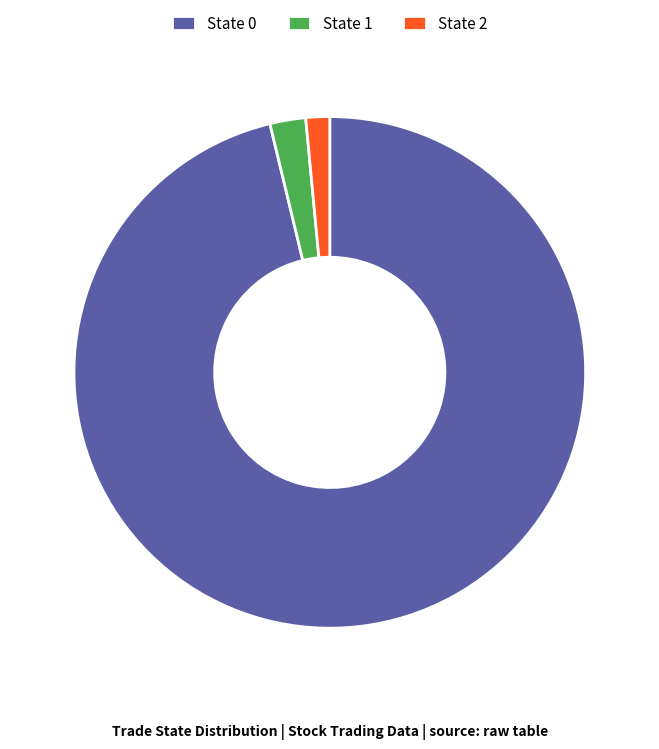

The State 1 slice represents 2% of the pie. True or false?

True